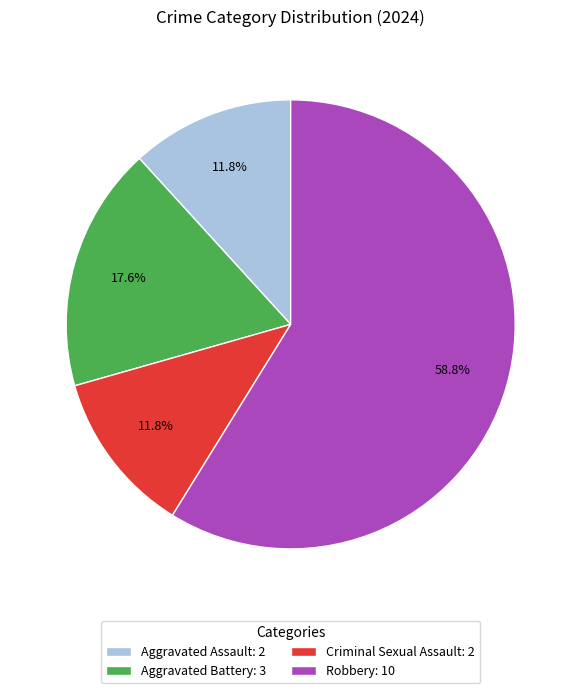

Approximately how many times larger is the value at Aggravated Assault compared to Criminal Sexual Assault?

1.0